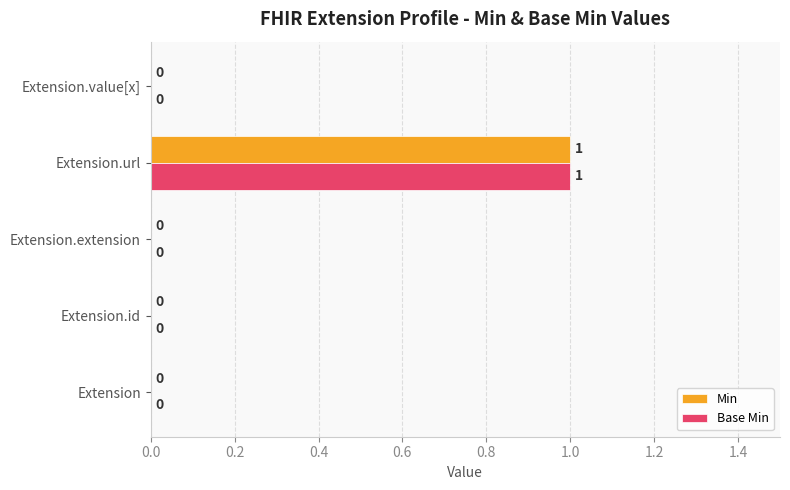

How many Base Min values are between 0 and 1?

5